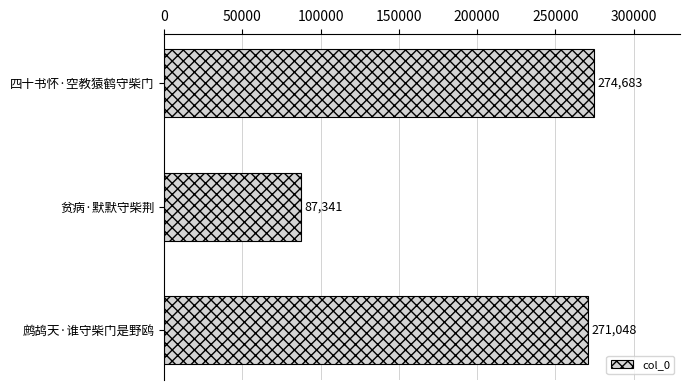

Reading top to bottom, extract all data points from this chart.

274683	87341	271048